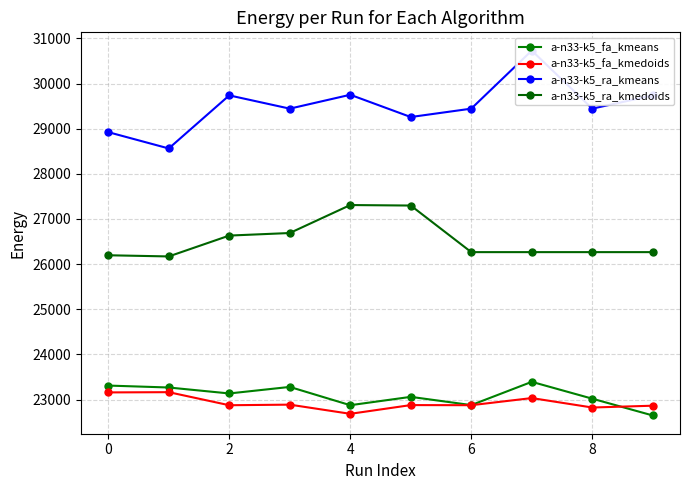

Is this an area chart (filled region under the line)?

No